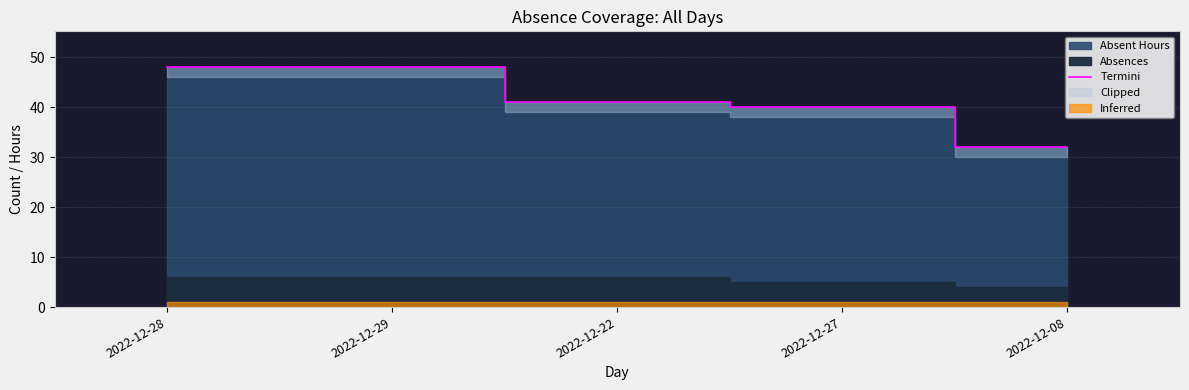

Is it true that the value at 2022-12-27 is 40?

True